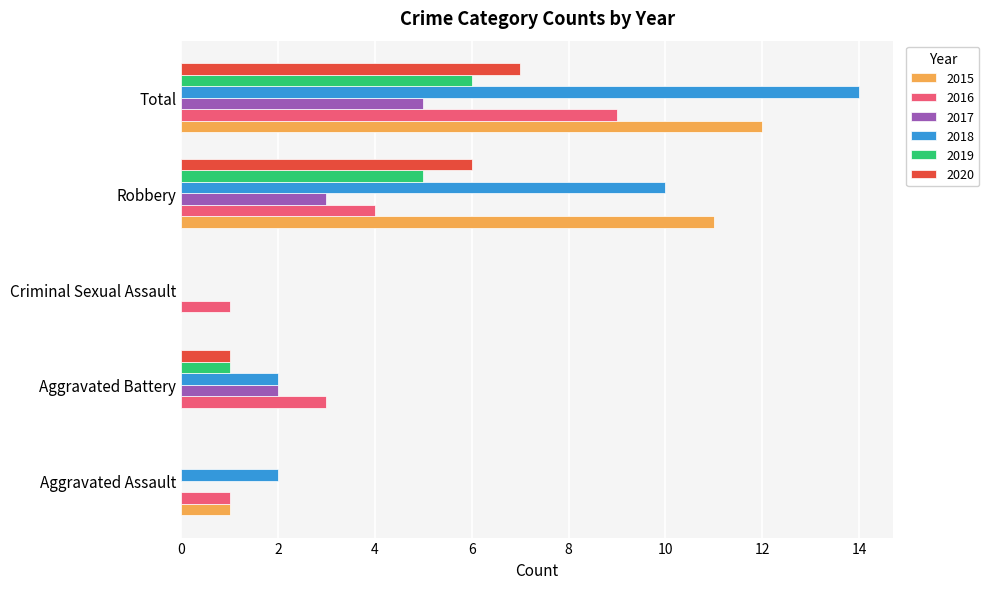

Which series changed the most between Aggravated Assault and Robbery?

2015